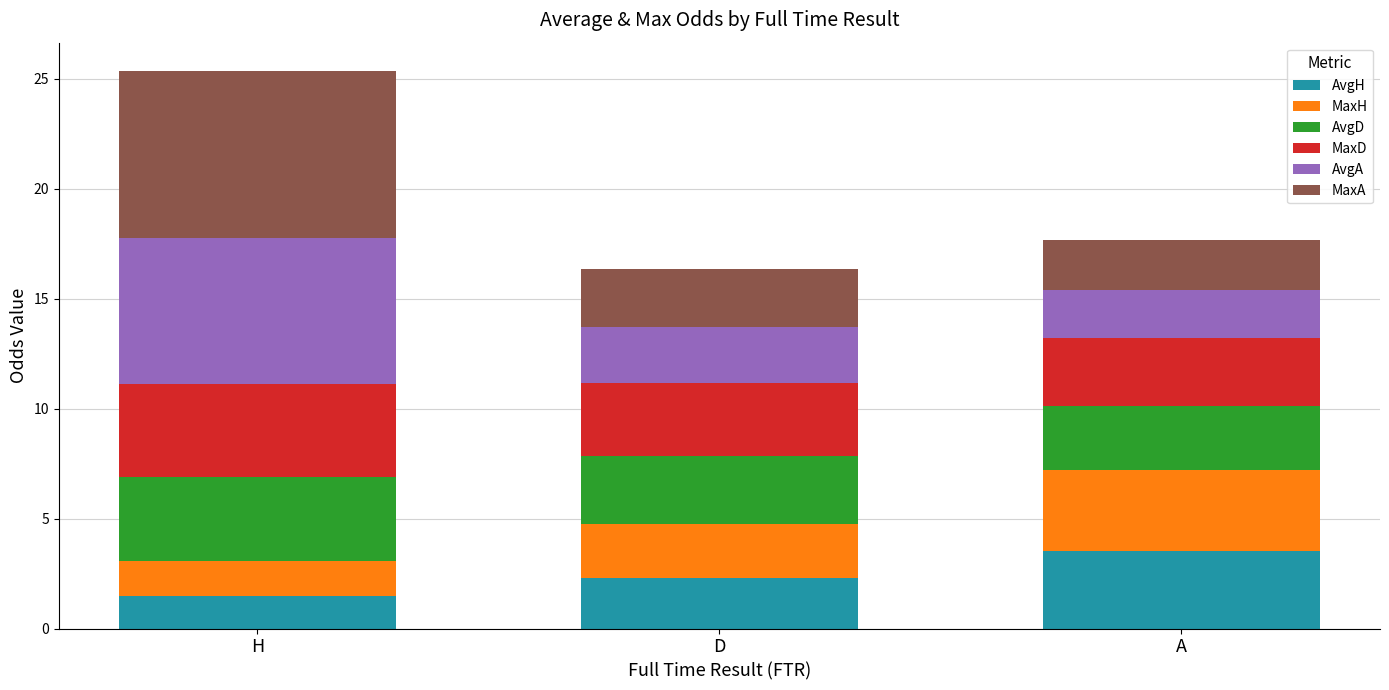

What is the total value across all series at A?

17.7